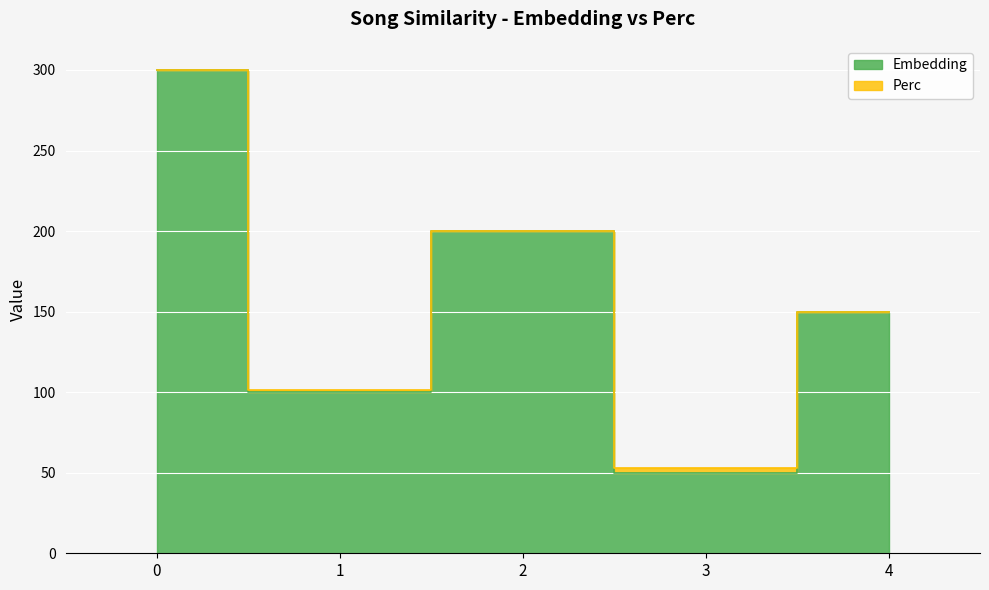

The value at 0 is 410. True or false?

False